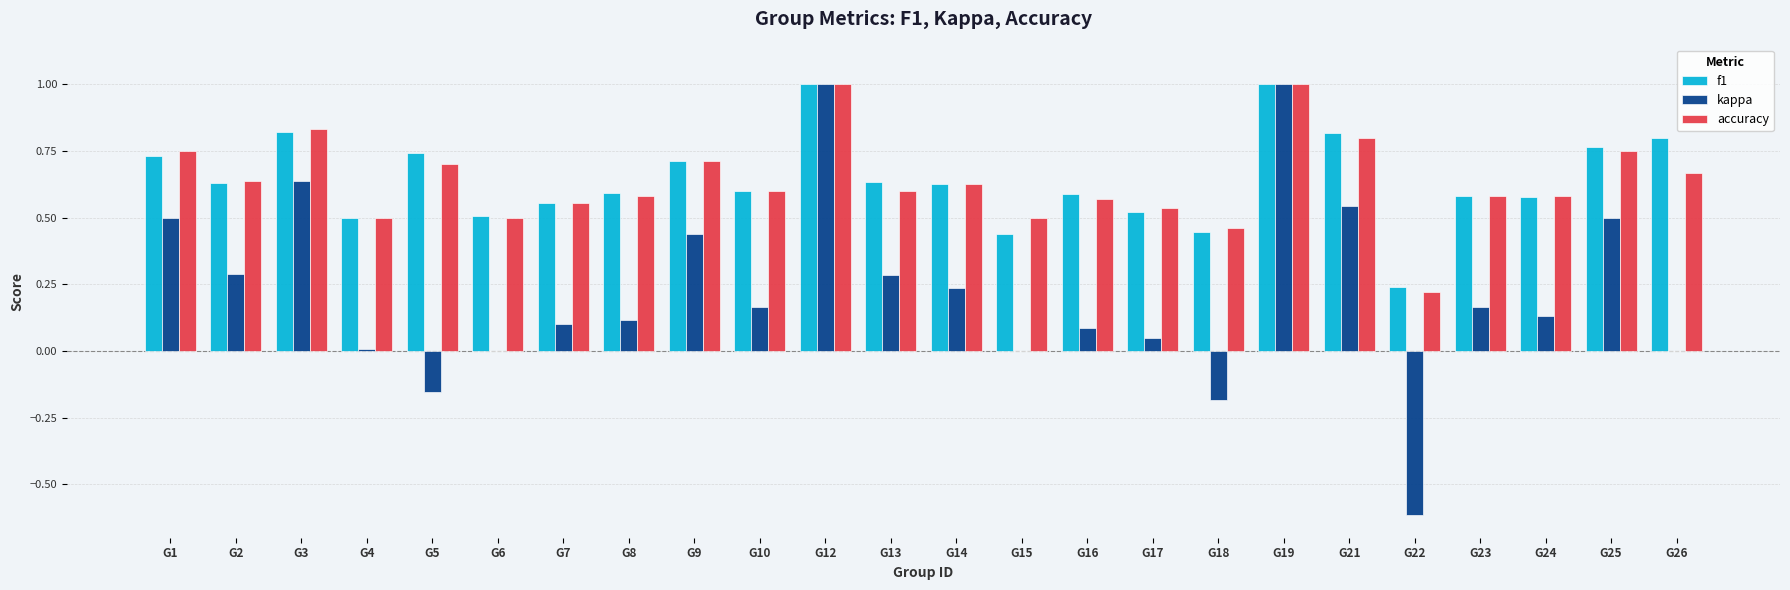

What is the sum of all kappa values?

5.3